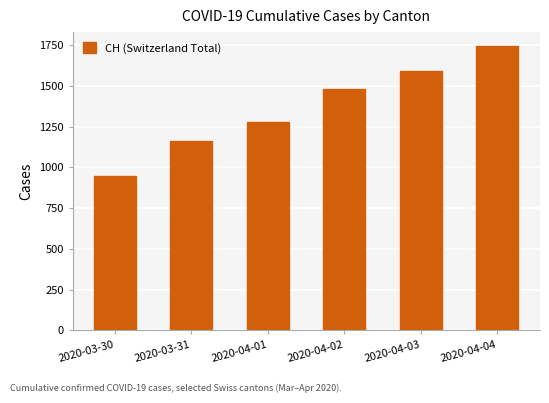

What value does the data have at 2020-04-03, to the nearest 50?

1600